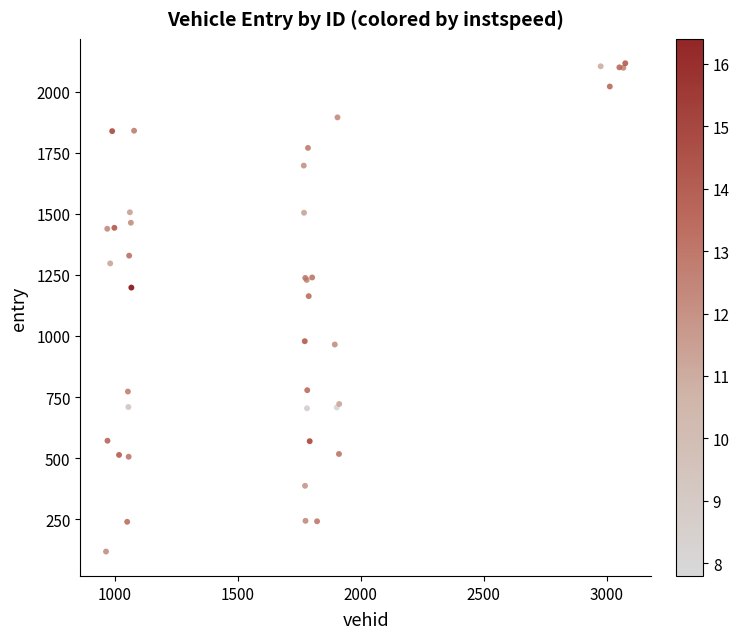

What Y value in the scatter plot is closest to 1117?

1163.2